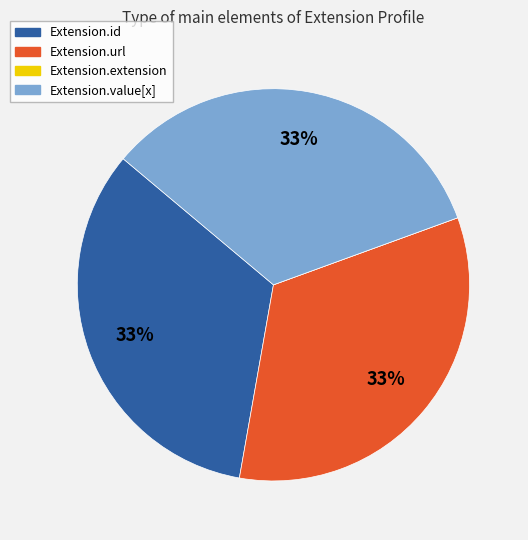

To the nearest percent, what is the combined percentage of Extension.url and Extension.id?

67%